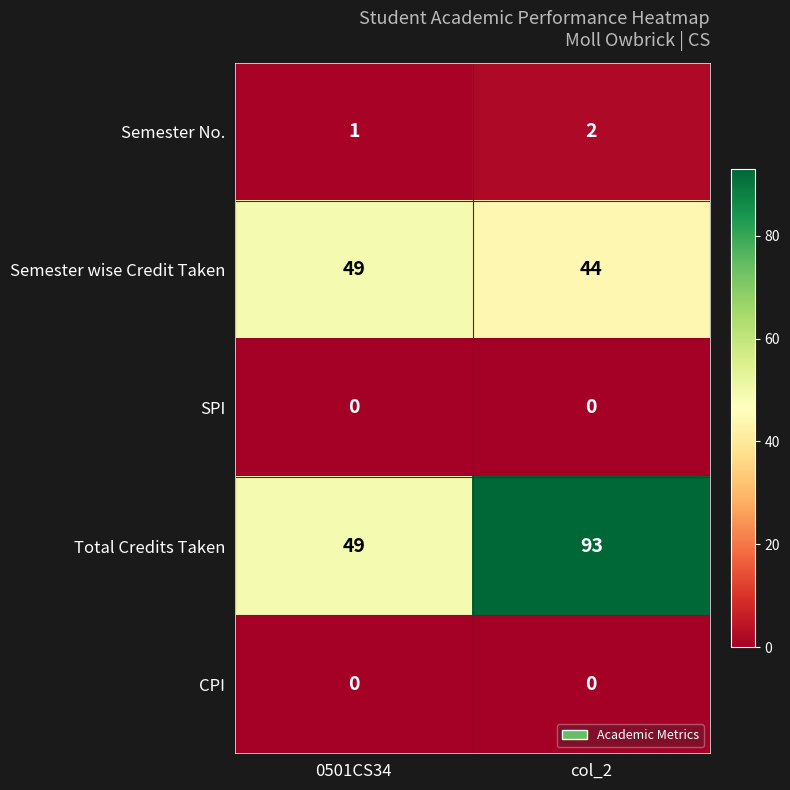

What is the difference between the Semester wise Credit Taken values at col_2 and 0501CS34?

5